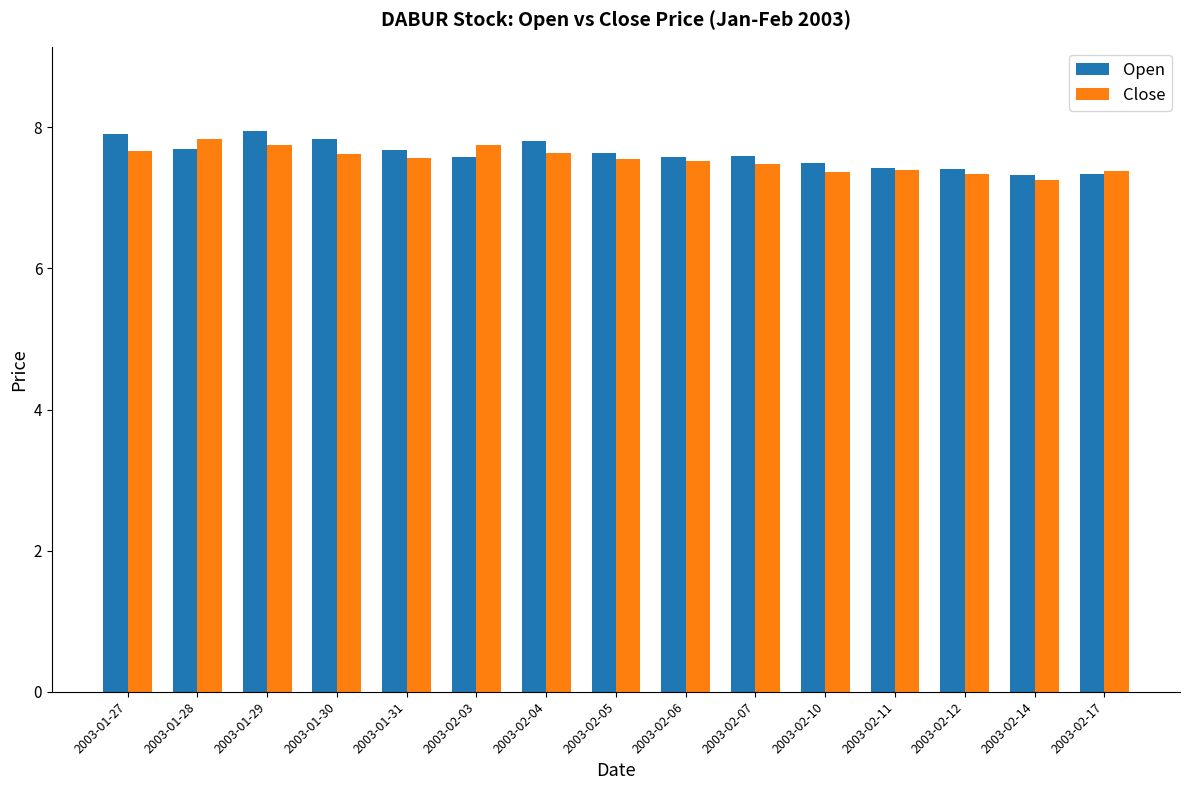

What is the difference between the maximum and minimum values in the Close series?

0.6